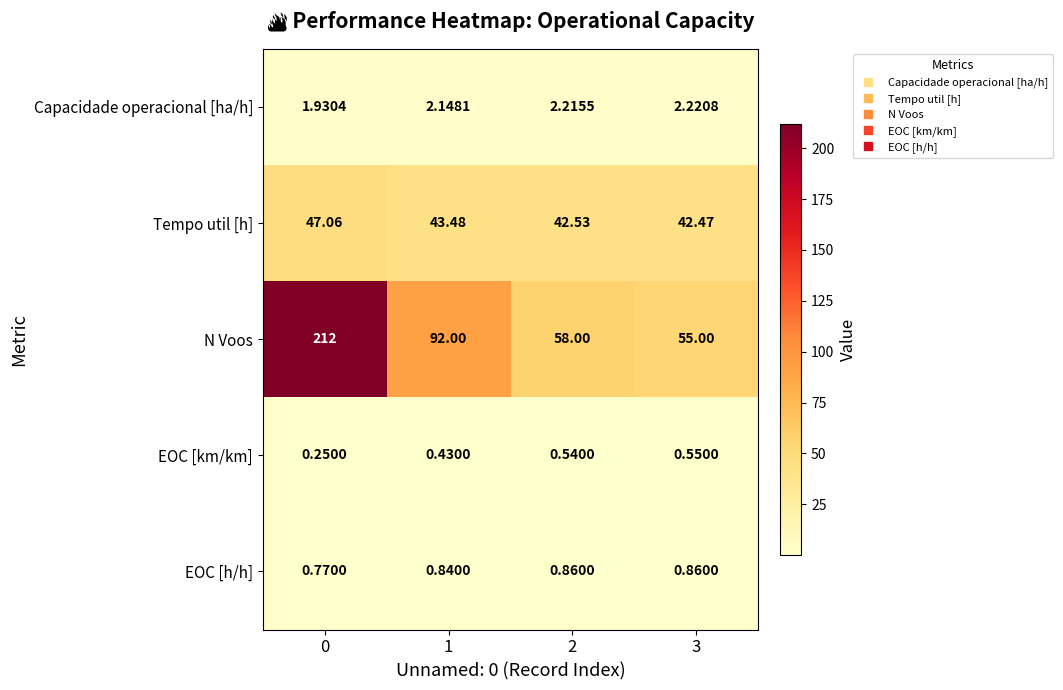

At 3, list the series in order from smallest to largest.

EOC [km/km], EOC [h/h], Capacidade operacional [ha/h], Tempo util [h], N Voos